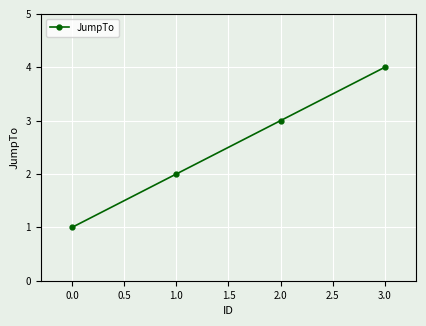

What is the label of the 4th point from the left?

3.0